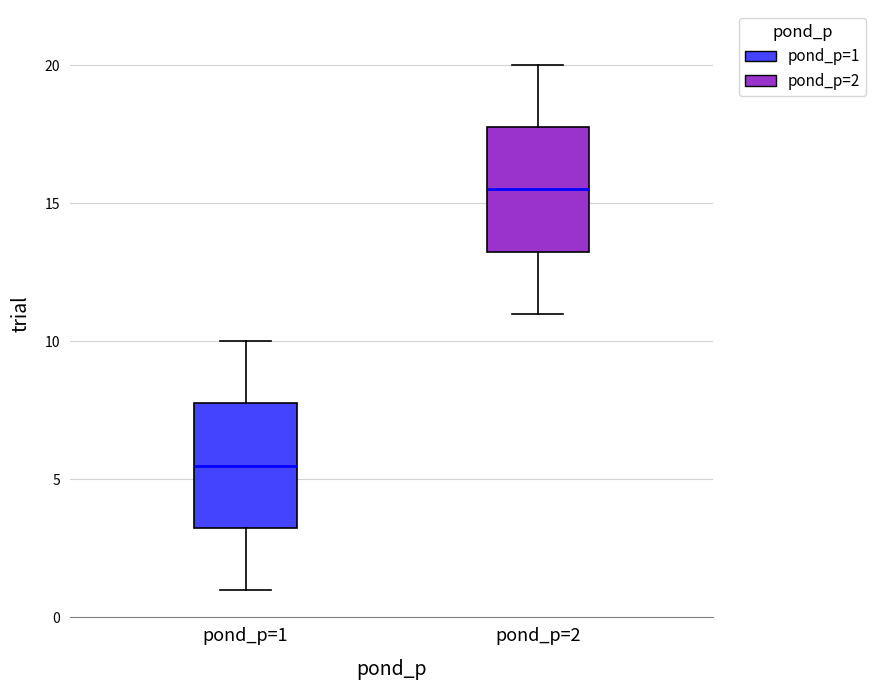

Reading left to right, read every box against the y-axis: the position of its median line, the range the box covers, and the ends of its whiskers. The values are not printed on the chart, so give them approximately, as read against the axis.

pond_p=1: median 5.5, box 3.5 to 8.0, whiskers 1.0 to 10.0
pond_p=2: median 15.5, box 13.5 to 18.0, whiskers 11.0 to 20.0